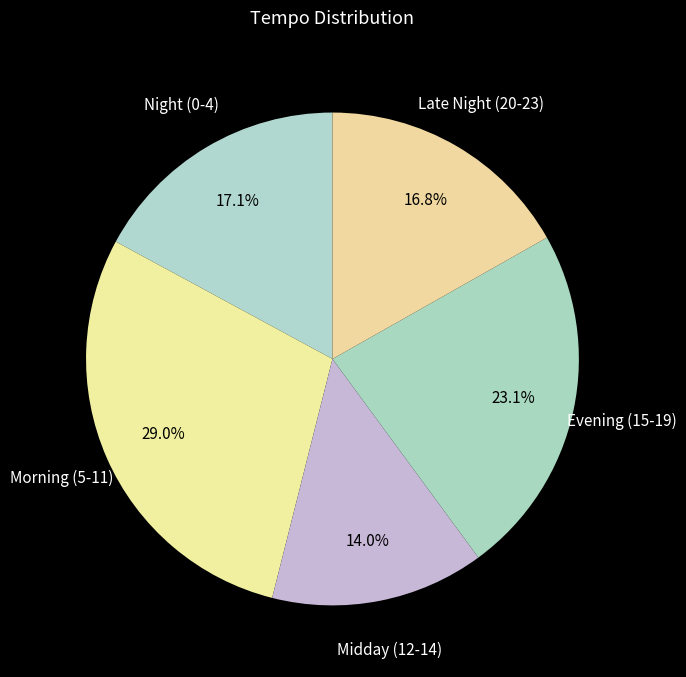

To the nearest percent, what is the average slice percentage?

20%